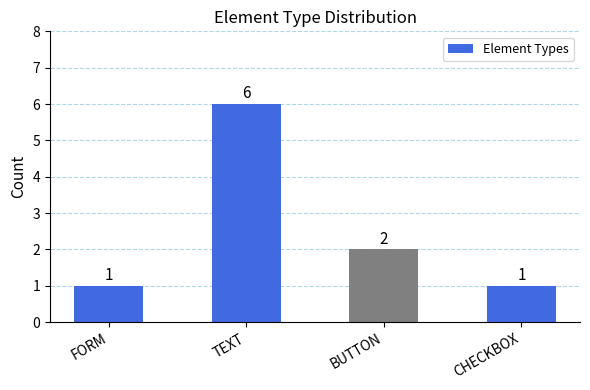

What is the maximum value shown in the chart?

6